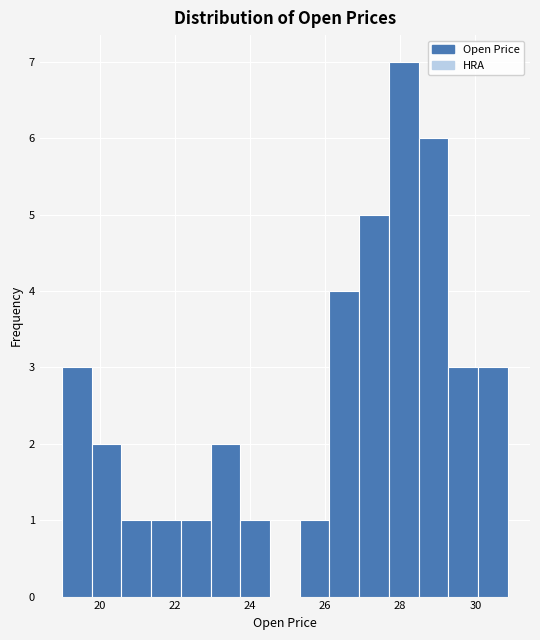

Around what value on the x-axis is the tallest bar? Give the approximate position of its centre, as read against the axis.

28.0